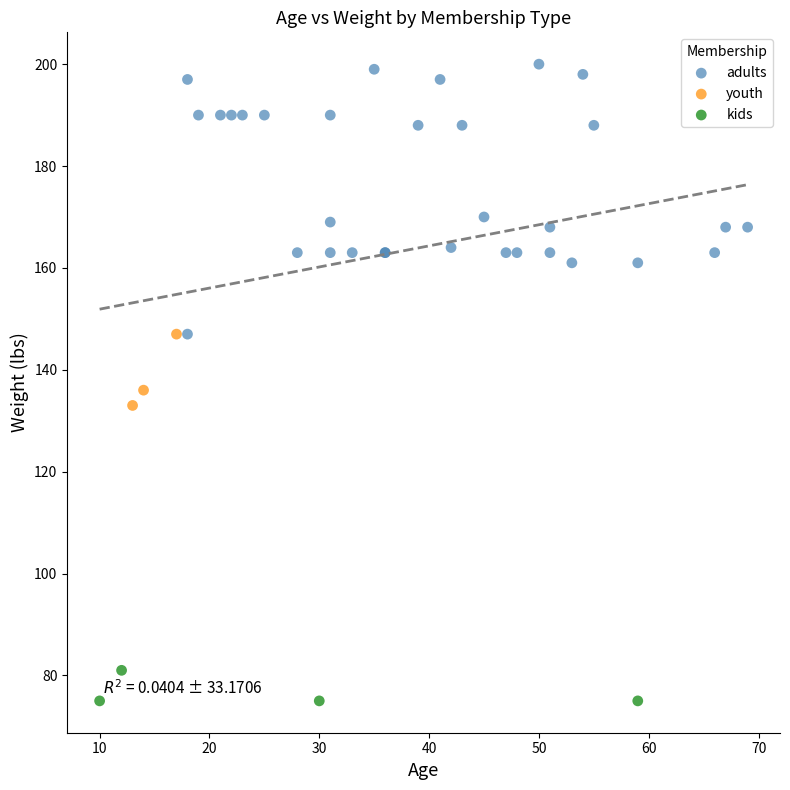

What are all the series names shown in the legend?

adults, youth, kids